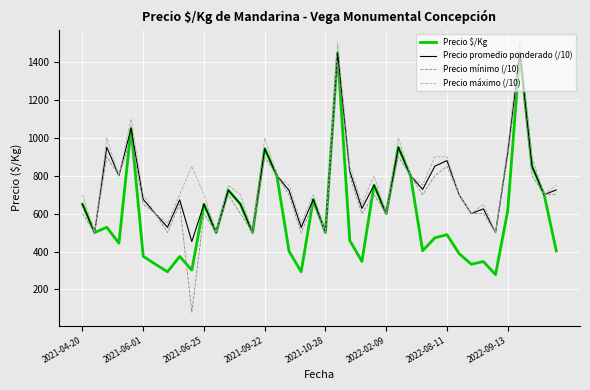

Which series has the widest spread of values?

Precio mínimo (/10)